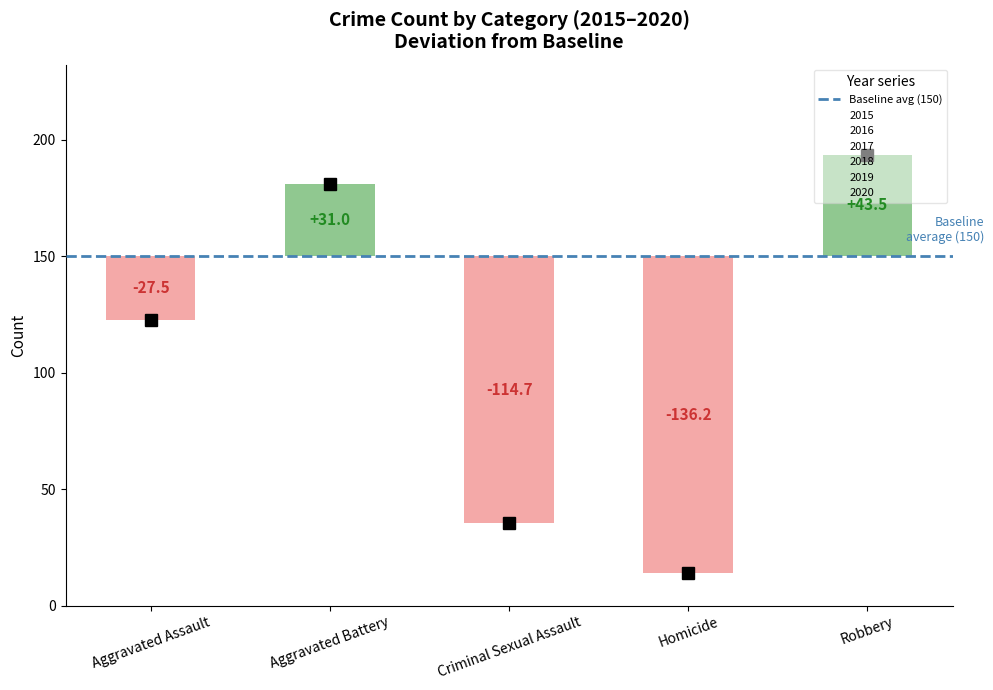

What position from the right is Homicide?

2